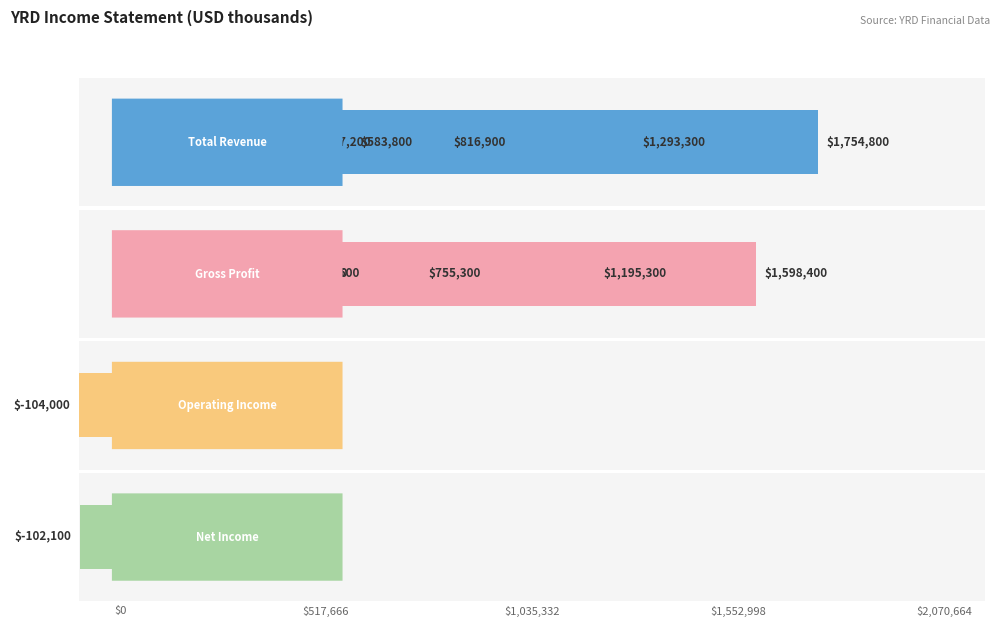

Where is Gross Profit nearest to the value 813450?

2017